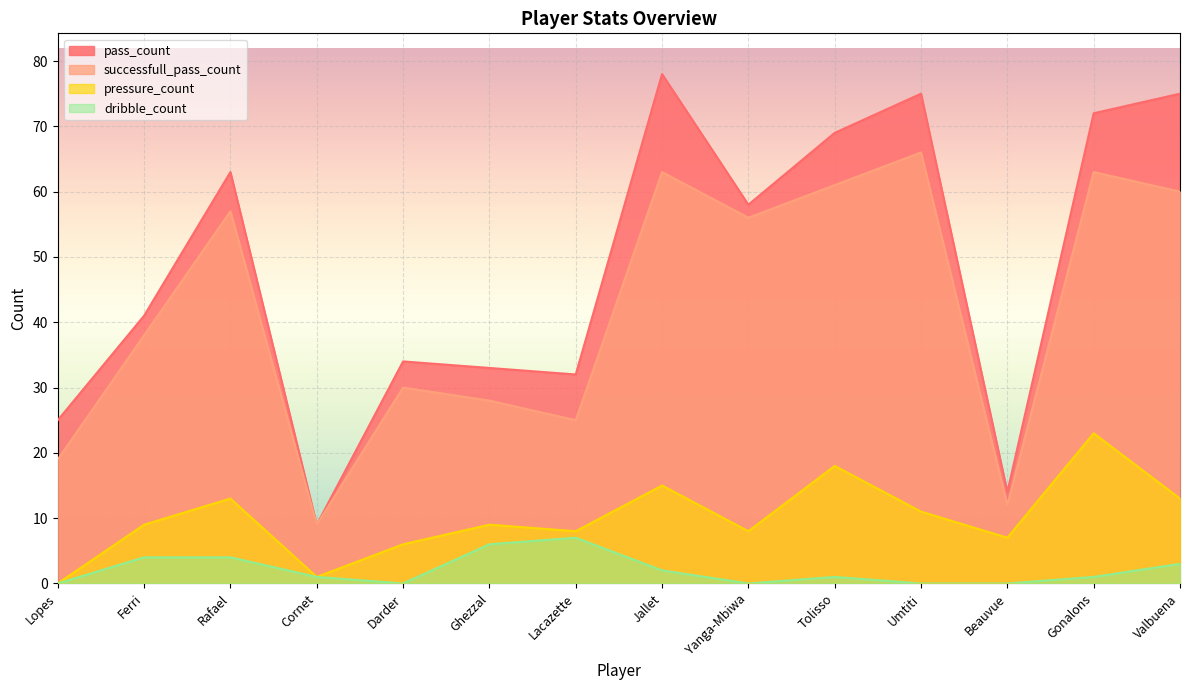

What is the difference between the pass_count values at Beauvue and Lopes?

11